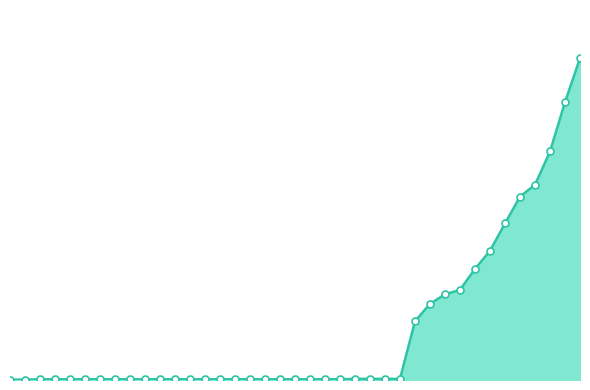

Is this an area chart (filled region under the line)?

Yes